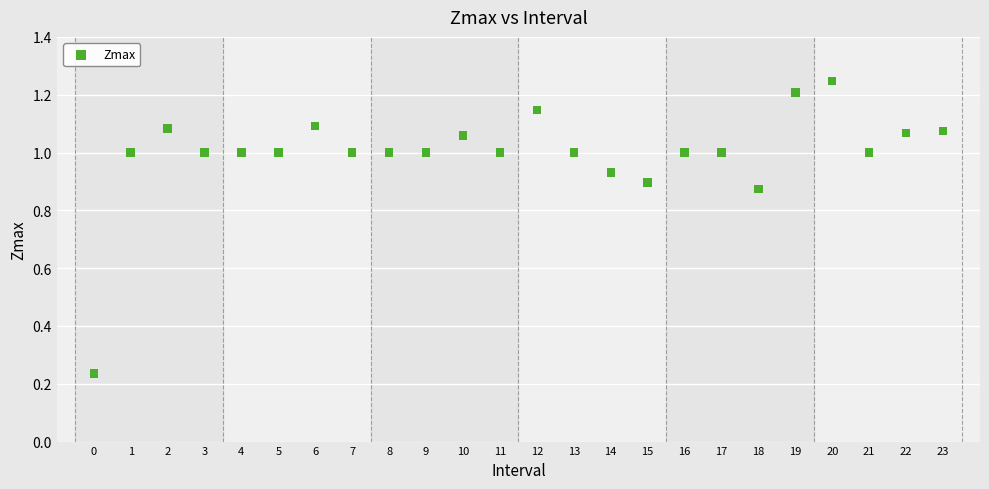

What is the range of Y values (max minus min)?

1.0